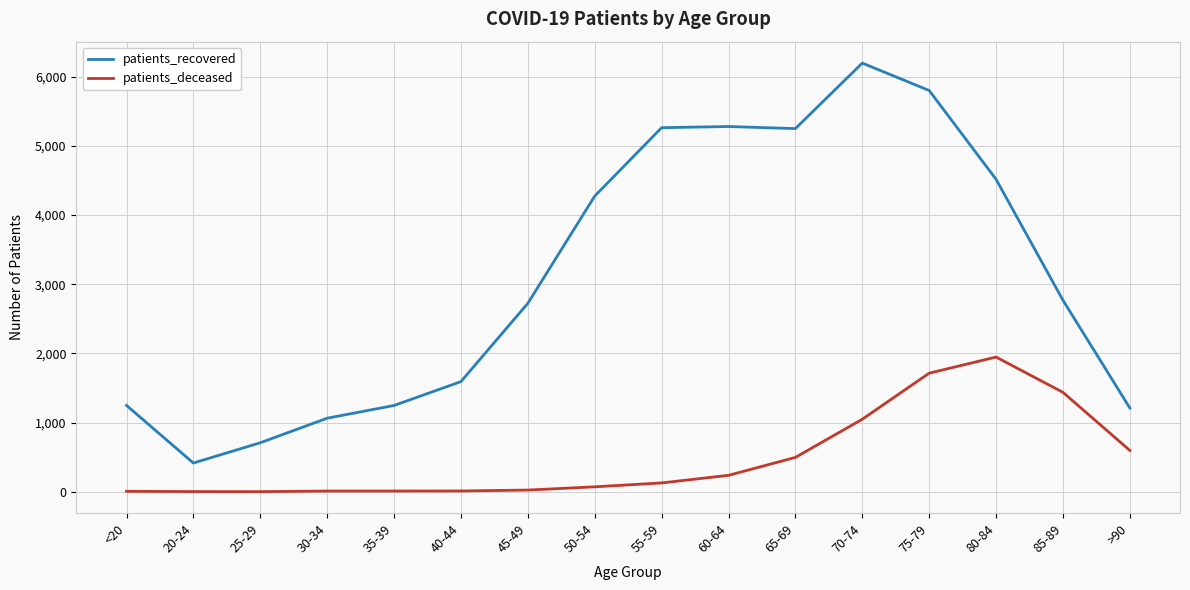

The patients_recovered series shows 1148 at 25-29. True or false?

False